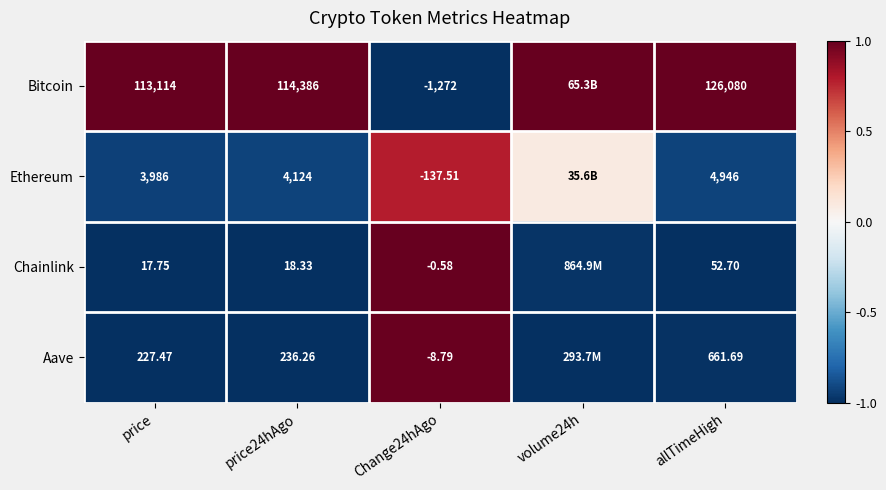

At which category is the sum across all series the highest?

Change24hAgo